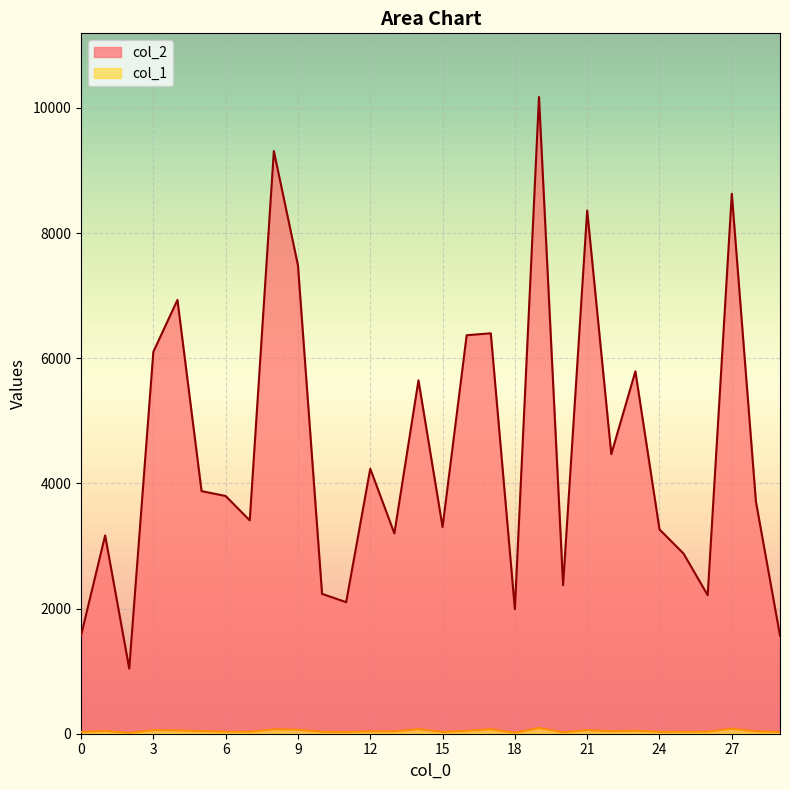

Count the number of data series in this chart.

2